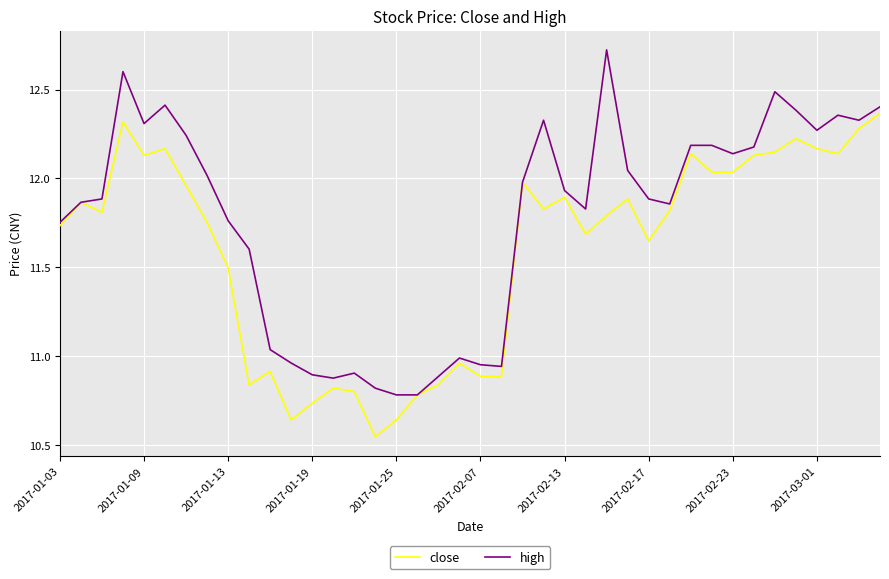

What is the maximum value shown in the chart?

12.7